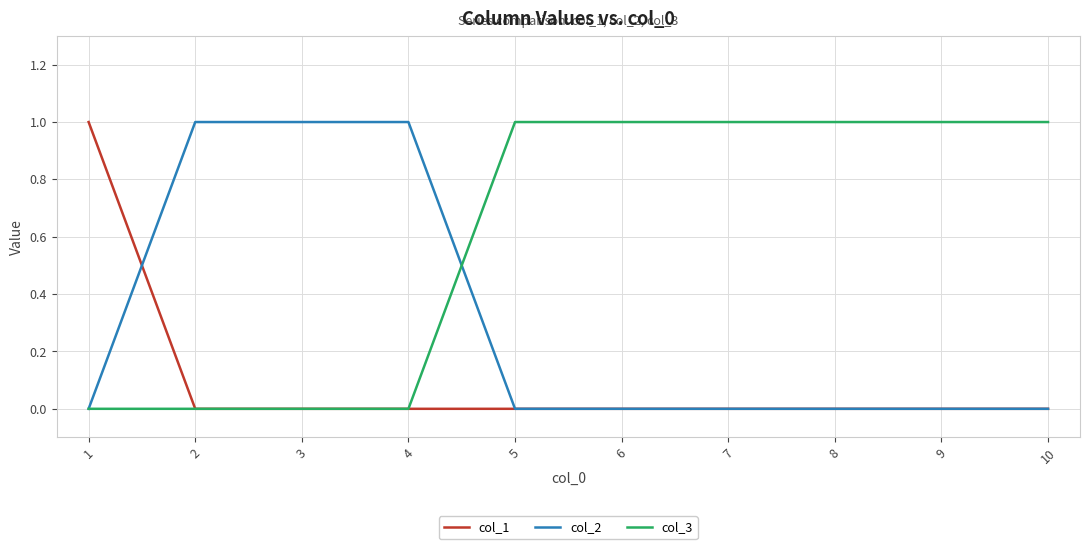

List the series in order of their overall mean, lowest first.

col_1, col_2, col_3